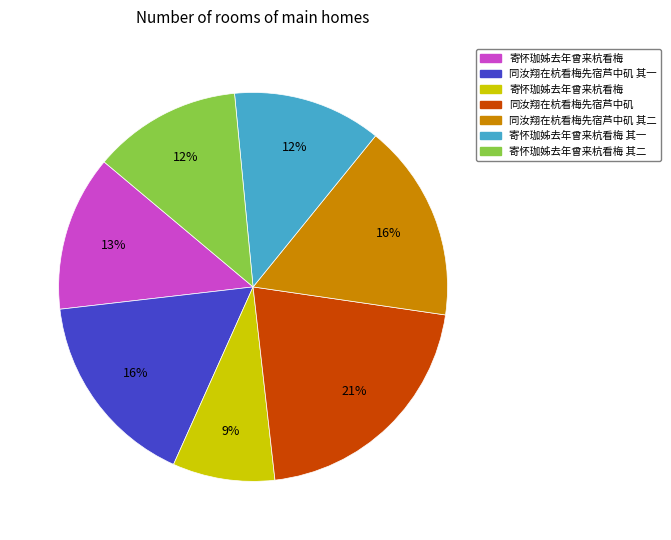

Is there any slice that represents more than half of the pie?

No